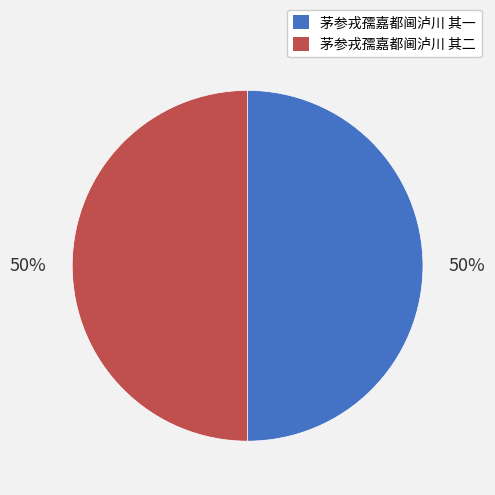

To the nearest percent, what portion does 茅参戎孺嘉都阃泸川 其二 represent?

50%